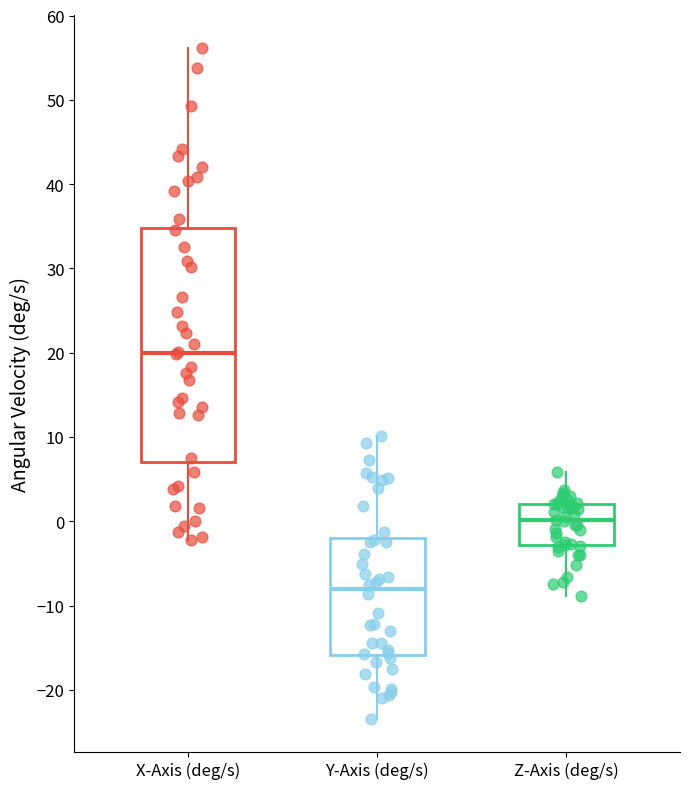

Which box has the lowest median line?

Y-Axis (deg/s)